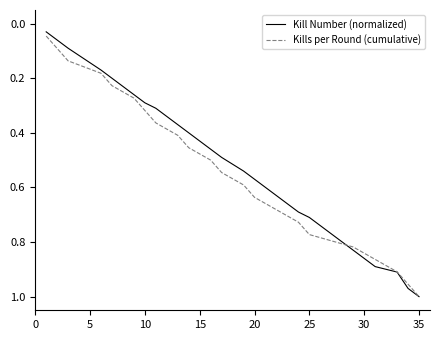

How many lines are shown in the chart?

2